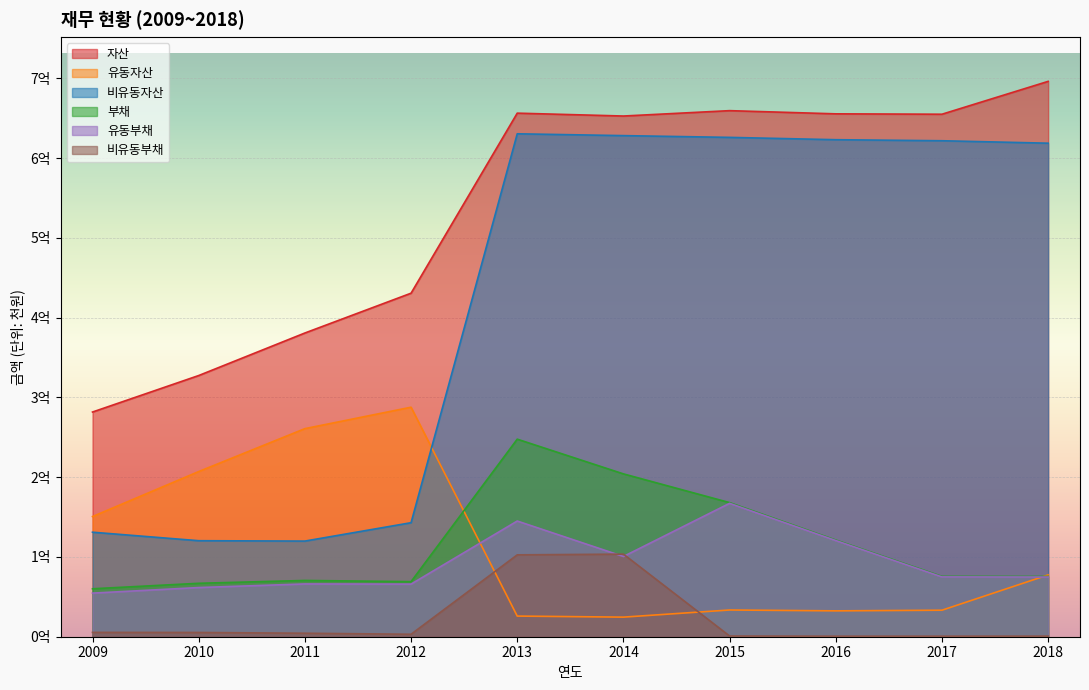

What are all the series names shown in the legend?

자산, 유동자산, 비유동자산, 부채, 유동부채, 비유동부채